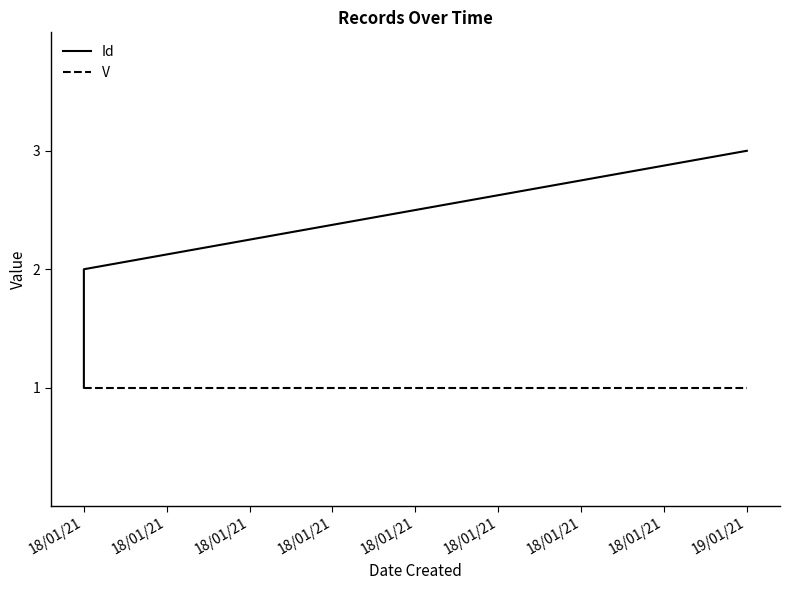

Reading left to right, extract all data points from this chart.

Id: 1	2	3
V: 1	1	1